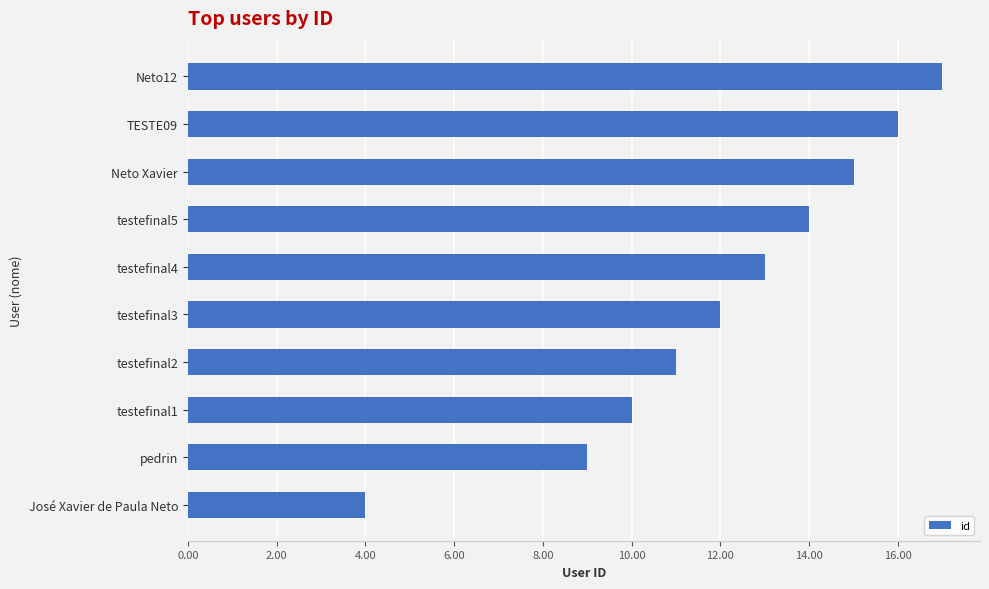

What is the maximum value shown in the chart?

17